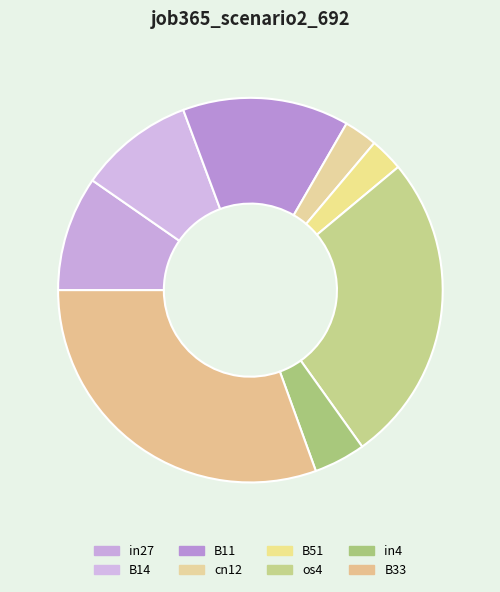

How many slices are in this pie chart?

8